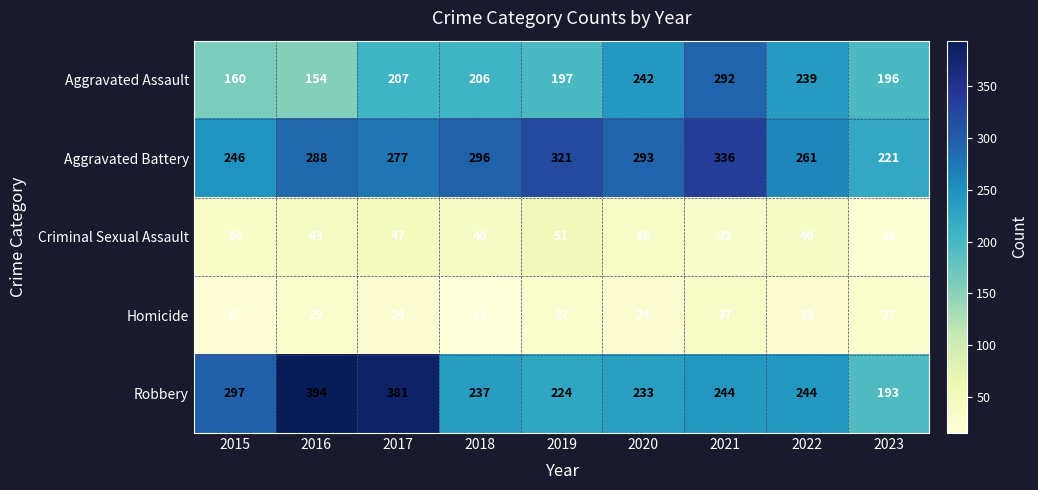

What is the difference between the second highest and minimum values in the Robbery series?

188